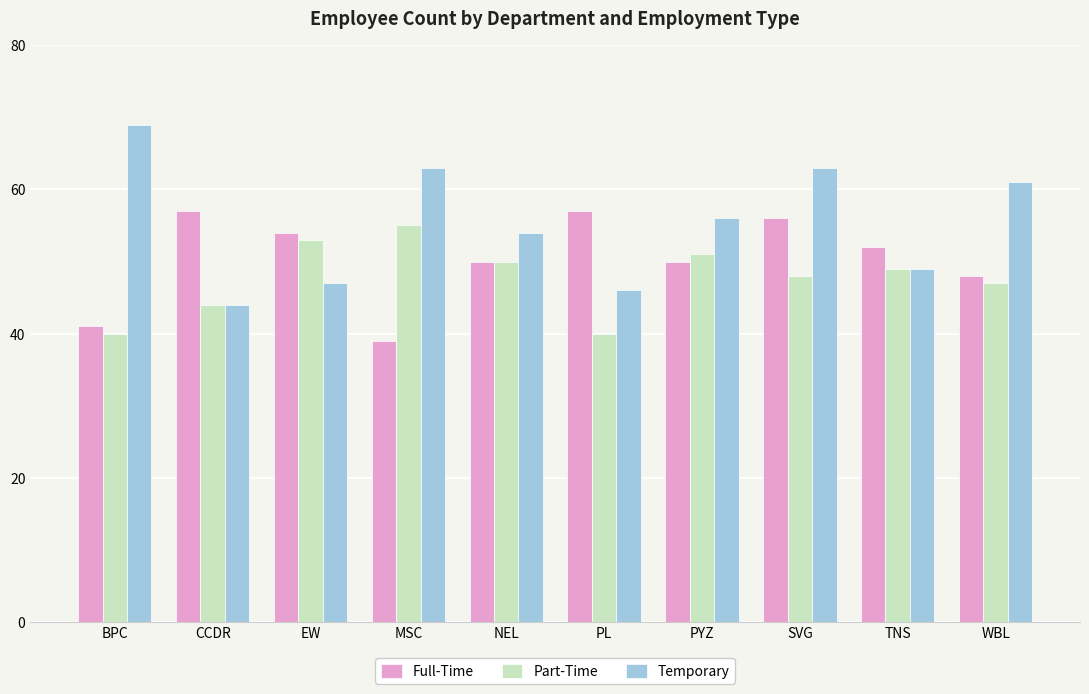

How many bars are there in each group?

3